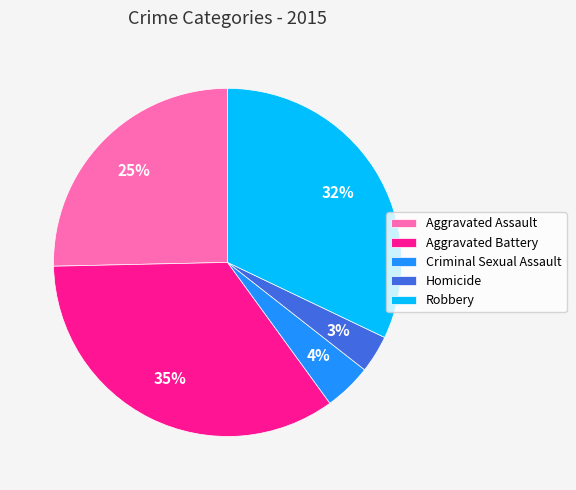

How many slices are in this pie chart?

5